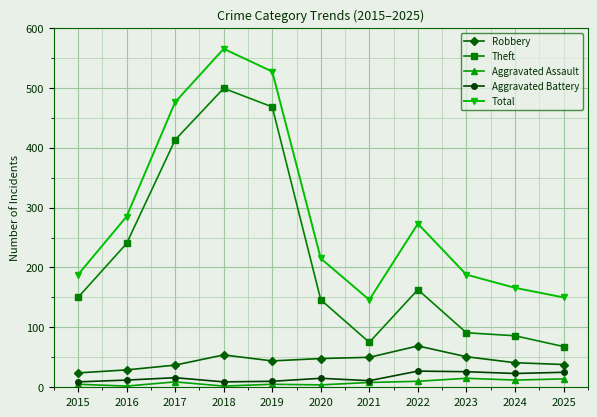

What is the value of the Robbery point at the 8th from the left?

69